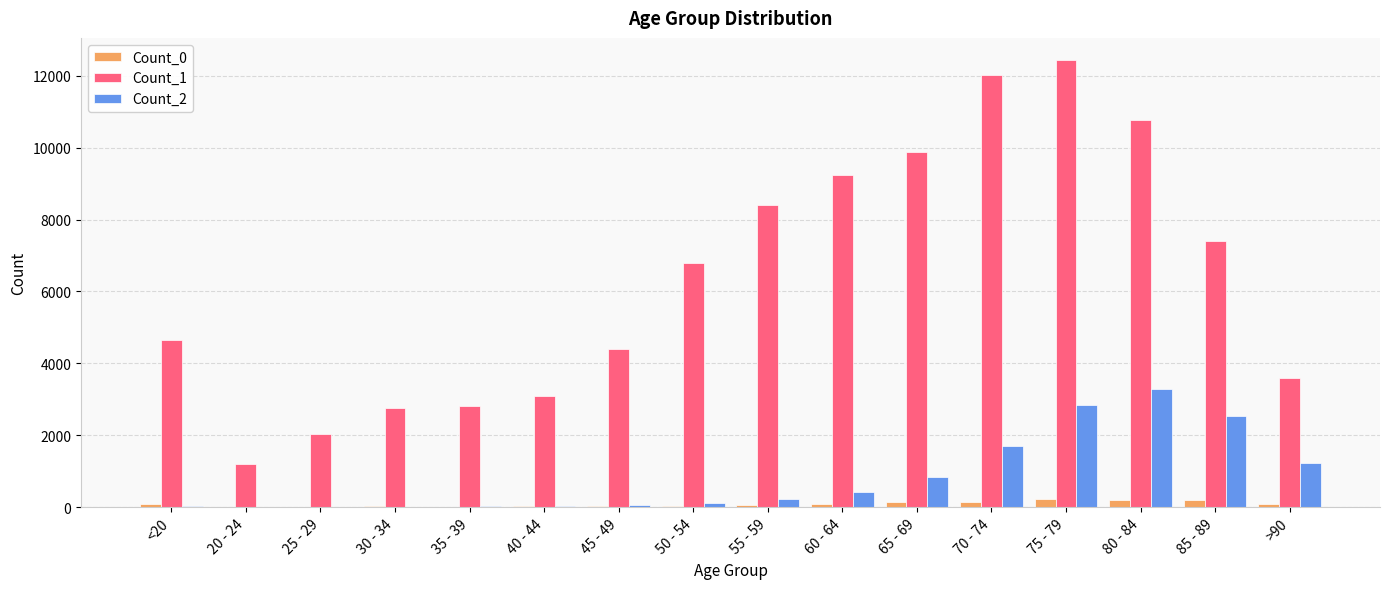

What are all the series names shown in the legend?

Count_0, Count_1, Count_2